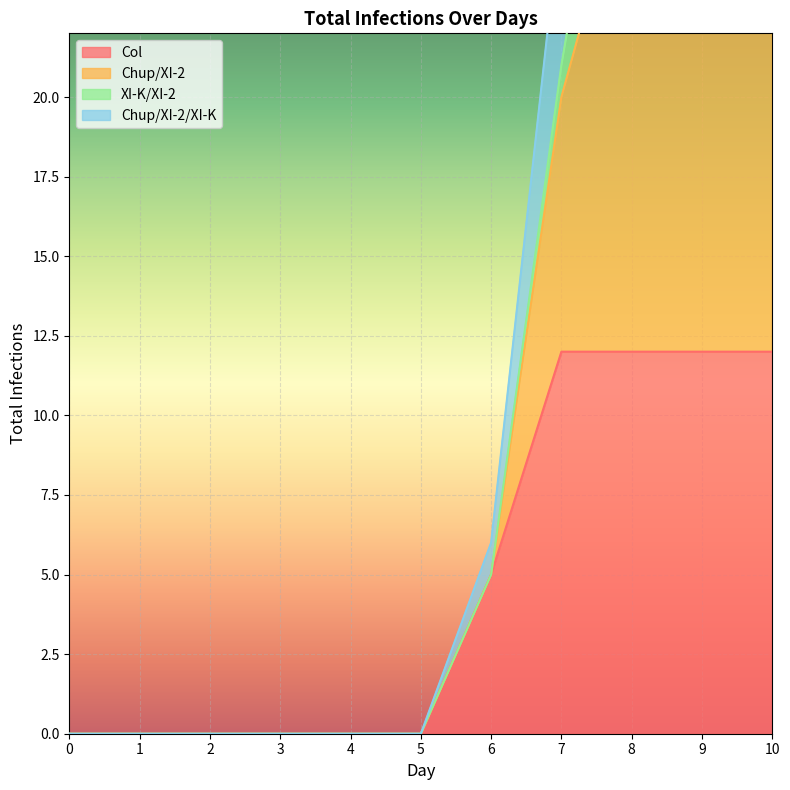

Which series changed the most between 6 and 8?

Chup/XI-2